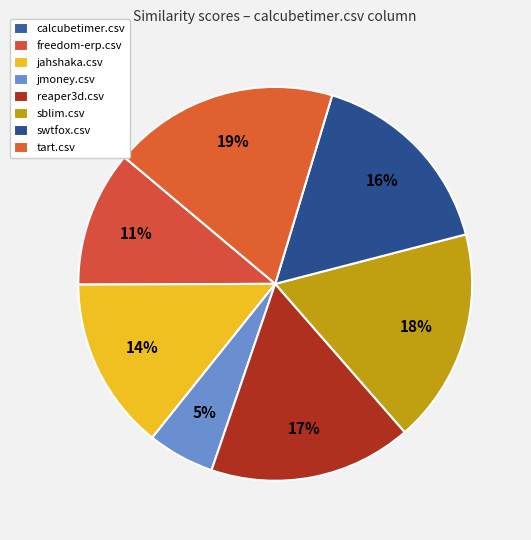

To the nearest percent, what is the difference between the largest and smallest slice percentages?

19%